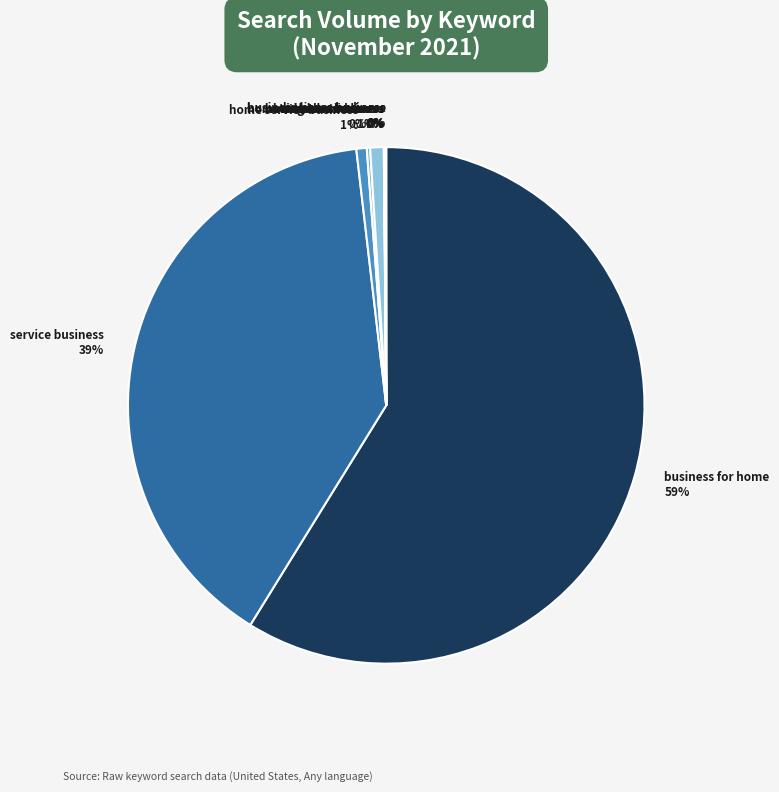

Combined, do home service business 1% and business for home 59% account for over 50%?

Yes